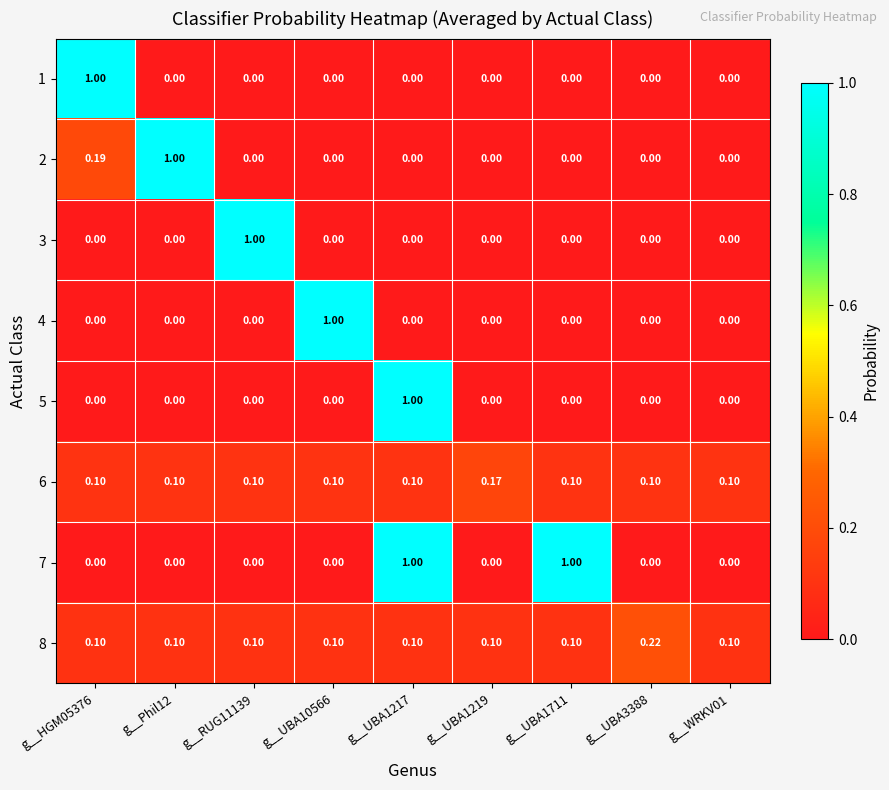

Is the value of 2 at g__UBA1219 greater than the value of 6 at g__UBA3388?

No